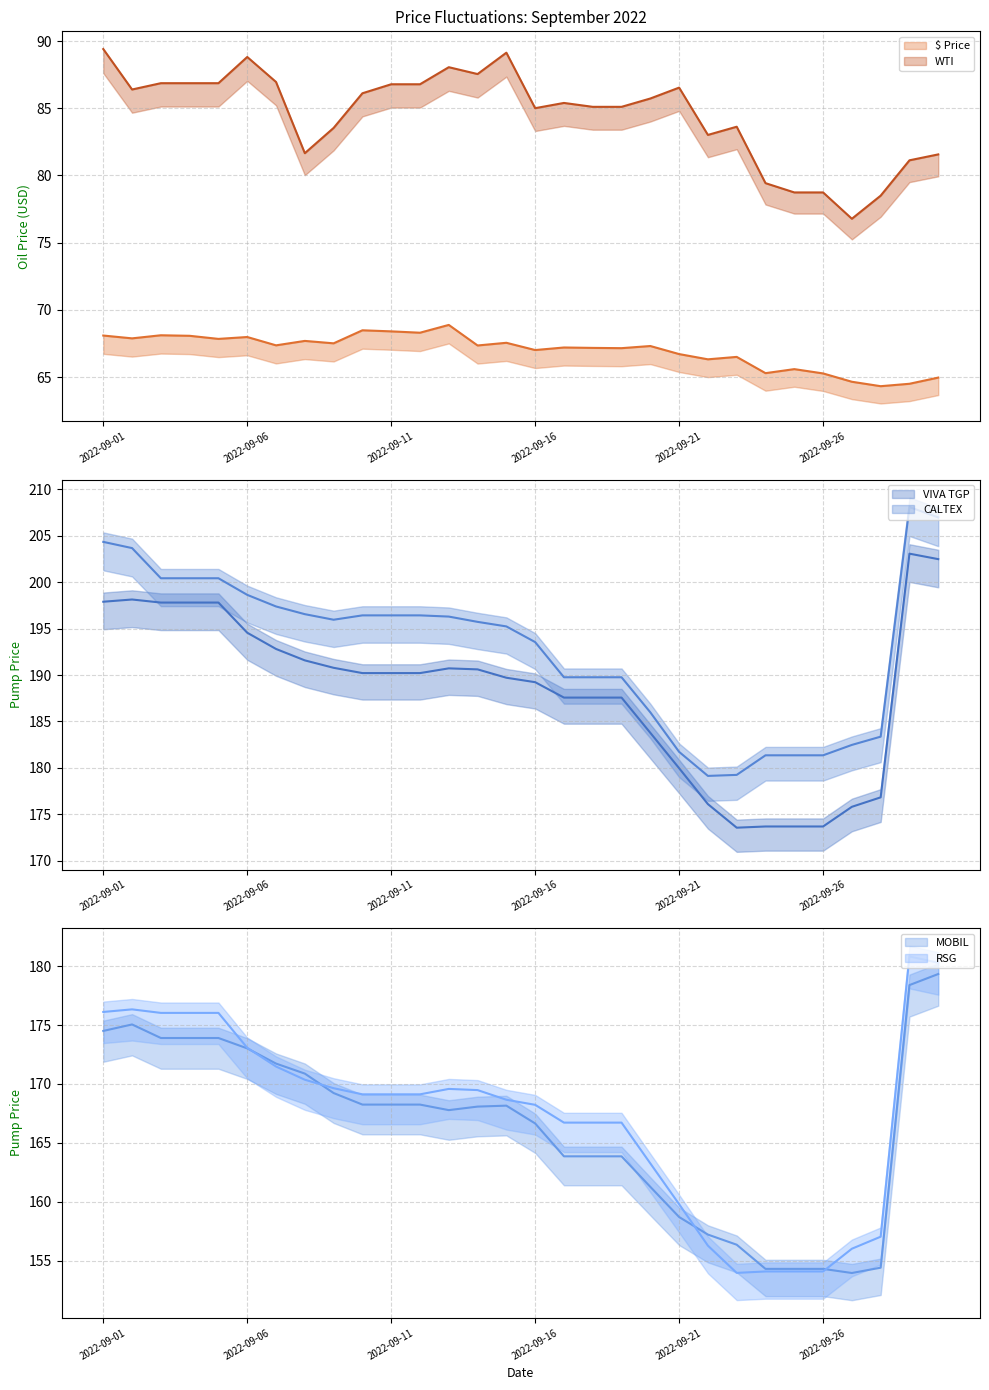

Which series has the largest total across all categories?

CALTEX